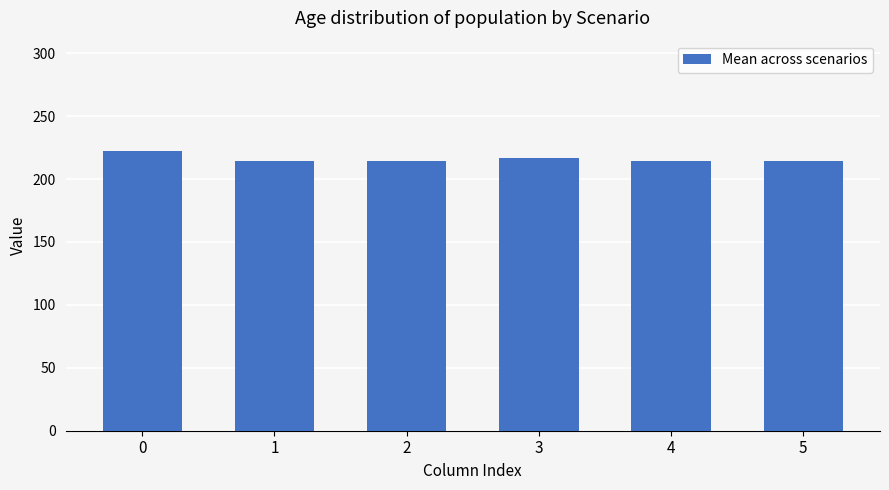

What is the value of the 1st bar from the left?

222.3